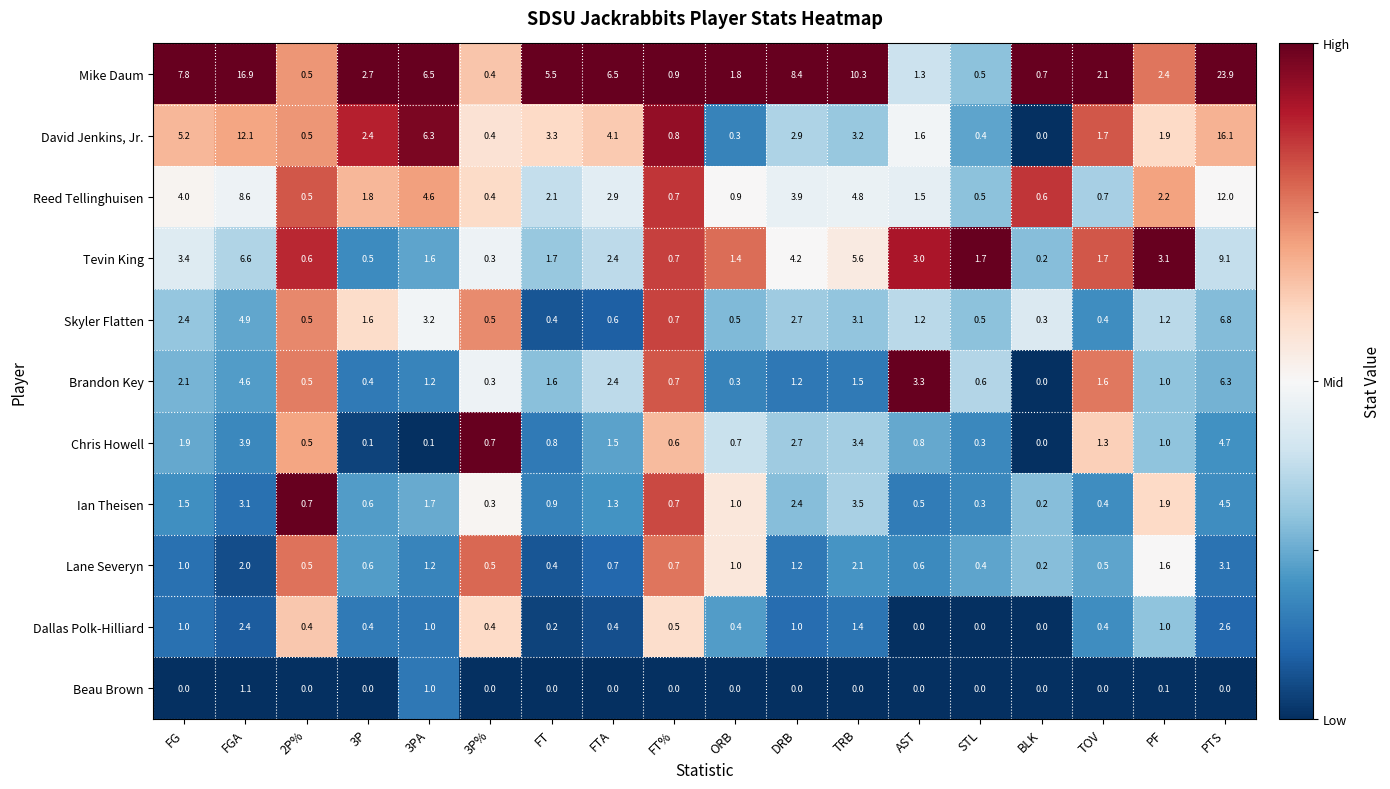

At which label does Reed Tellinghuisen reach its peak?

PTS